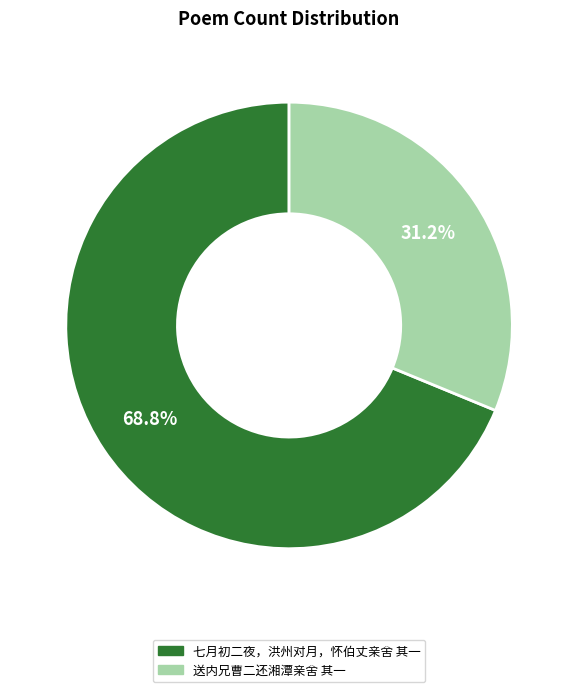

The 送内兄曹二还湘潭亲舍 其一 slice represents 31% of the pie. True or false?

True